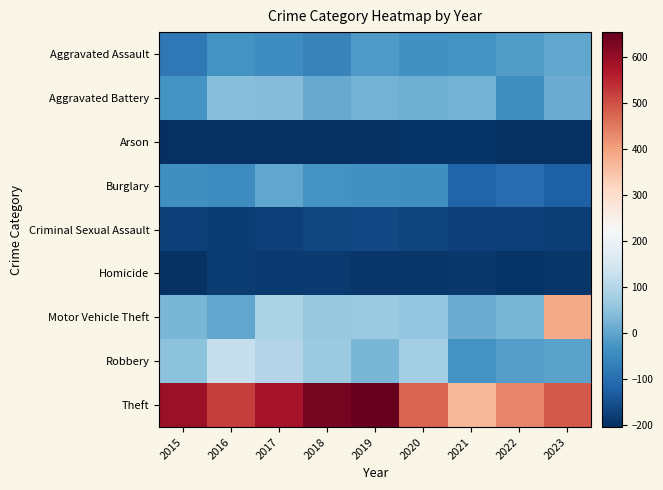

Reading left to right, what are all the values shown in this chart?

Aggravated Assault: 2015=-84.2	2016=-31.2	2017=-43.2	2018=-62.2	2019=-18.2	2020=-35.2	2021=-31.2	2022=-15.2	2023=-0.2
Aggravated Battery: 2015=-31.2	2016=41.8	2017=38.8	2018=7.8	2019=22.8	2020=15.8	2021=20.8	2022=-39.2	2023=12.8
Arson: 2015=-203.2	2016=-201.2	2017=-205.2	2018=-203.2	2019=-202.2	2020=-197.2	2021=-196.2	2022=-202.2	2023=-201.2
Burglary: 2015=-39.2	2016=-44.2	2017=1.8	2018=-32.2	2019=-37.2	2020=-40.2	2021=-120.2	2022=-104.2	2023=-126.2
Criminal Sexual Assault: 2015=-175.2	2016=-184.2	2017=-177.2	2018=-165.2	2019=-164.2	2020=-172.2	2021=-178.2	2022=-175.2	2023=-180.2
Homicide: 2015=-201.2	2016=-183.2	2017=-185.2	2018=-186.2	2019=-192.2	2020=-192.2	2021=-190.2	2022=-196.2	2023=-193.2
Motor Vehicle Theft: 2015=28.8	2016=2.8	2017=87.8	2018=61.8	2019=66.8	2020=59.8	2021=9.8	2022=26.8	2023=388.8
Robbery: 2015=47.8	2016=125.8	2017=99.8	2018=63.8	2019=27.8	2020=73.8	2021=-31.2	2022=-12.2	2023=-6.2
Theft: 2015=595.8	2016=520.8	2017=578.8	2018=634.8	2019=654.8	2020=475.8	2021=366.8	2022=434.8	2023=488.8